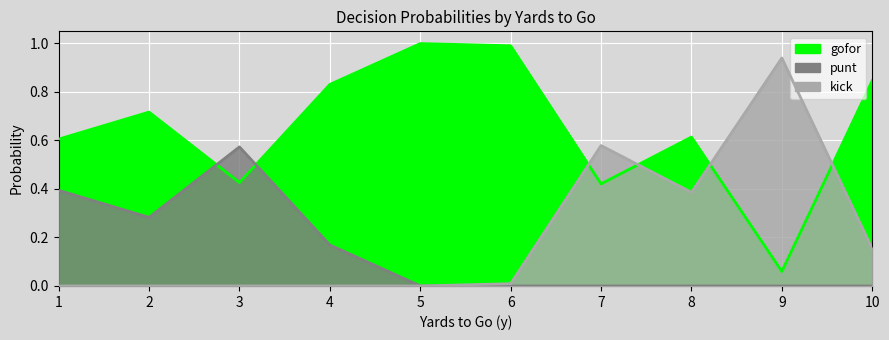

What is the difference between the maximum and minimum values in the punt series?

0.6